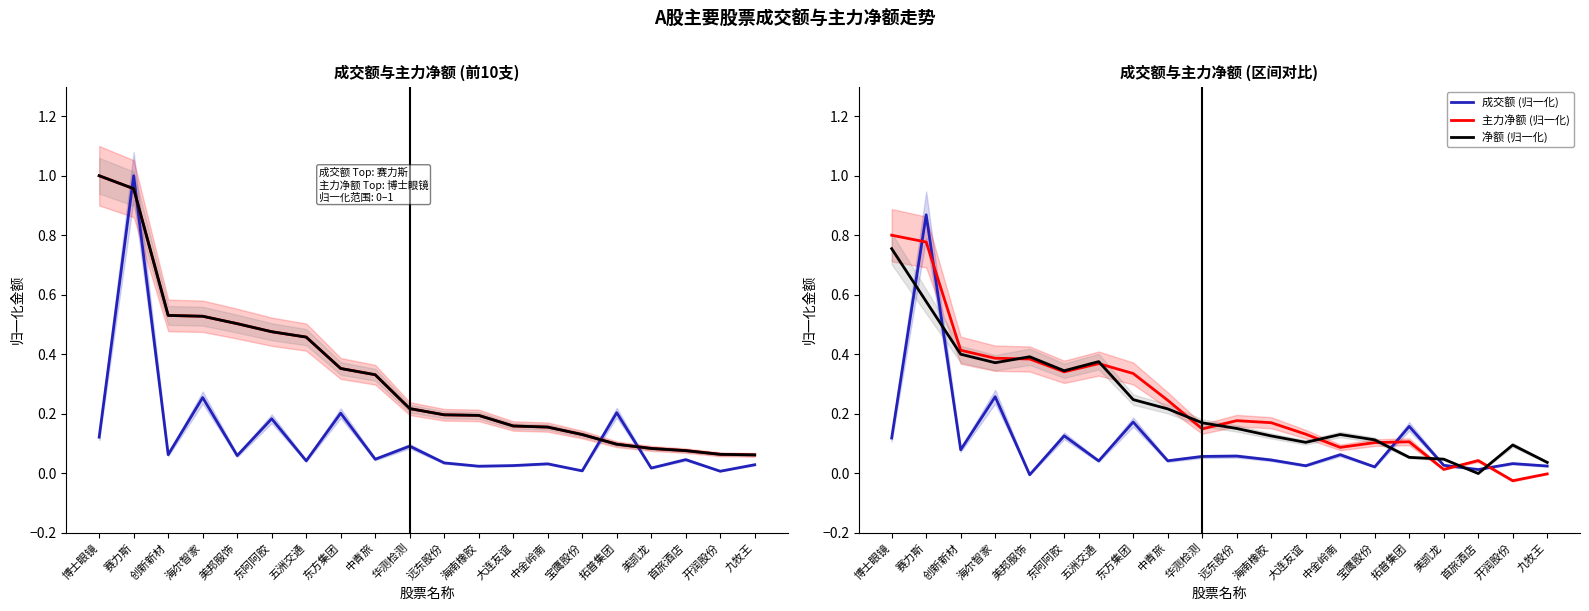

Reading left to right, transcribe all the data shown in this chart.

成交额 (归一化): 博士眼镜=0.1	赛力斯=0.9	创新新材=0.1	海尔智家=0.3	美邦服饰=-0.0	东阿阿胶=0.1	五洲交通=0.0	东方集团=0.2	中青旅=0.0	华测检测=0.1	远东股份=0.1	海南橡胶=0.0	大连友谊=0.0	中金岭南=0.1	宝鹰股份=0.0	拓普集团=0.2	美凯龙=0.0	首旅酒店=0.0	开润股份=0.0	九牧王=0.0
主力净额 (归一化): 博士眼镜=0.8	赛力斯=0.8	创新新材=0.4	海尔智家=0.4	美邦服饰=0.4	东阿阿胶=0.3	五洲交通=0.4	东方集团=0.3	中青旅=0.2	华测检测=0.1	远东股份=0.2	海南橡胶=0.2	大连友谊=0.1	中金岭南=0.1	宝鹰股份=0.1	拓普集团=0.1	美凯龙=0.0	首旅酒店=0.0	开润股份=-0.0	九牧王=-0.0
净额 (归一化): 博士眼镜=0.8	赛力斯=0.6	创新新材=0.4	海尔智家=0.4	美邦服饰=0.4	东阿阿胶=0.3	五洲交通=0.4	东方集团=0.2	中青旅=0.2	华测检测=0.2	远东股份=0.2	海南橡胶=0.1	大连友谊=0.1	中金岭南=0.1	宝鹰股份=0.1	拓普集团=0.1	美凯龙=0.0	首旅酒店=-0.0	开润股份=0.1	九牧王=0.0